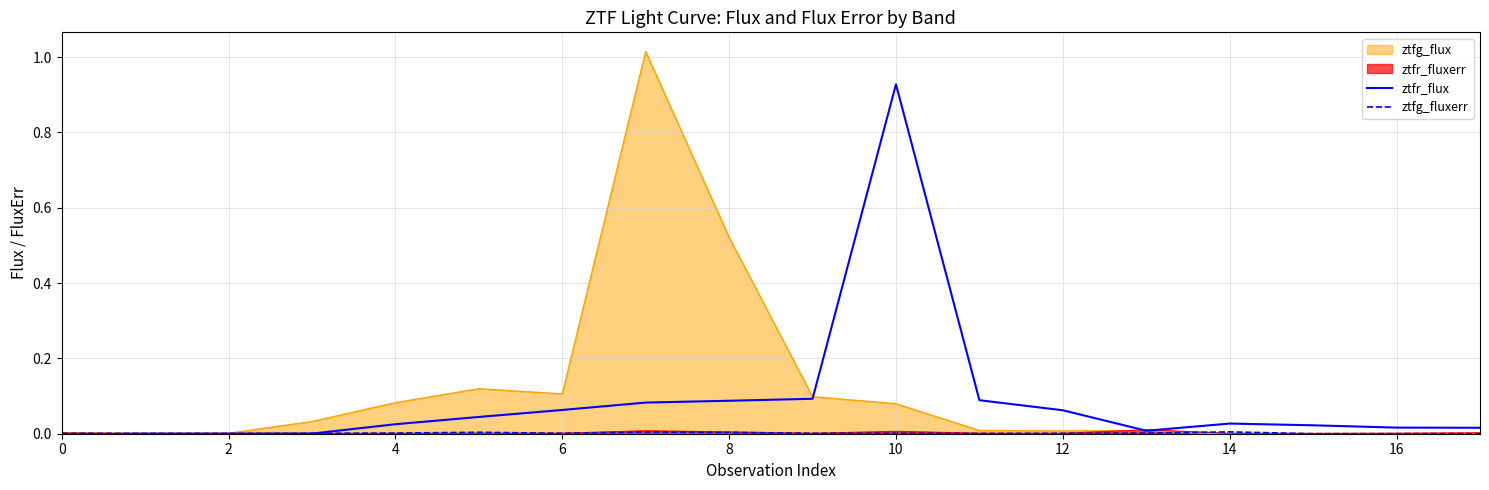

Is it true that ztfr_flux equals 0.0 at 8?

False